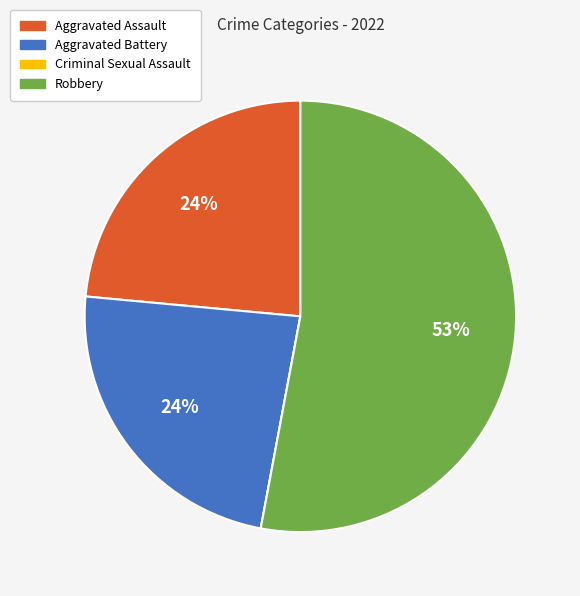

Combined, do Aggravated Battery and Robbery account for over 50%?

Yes